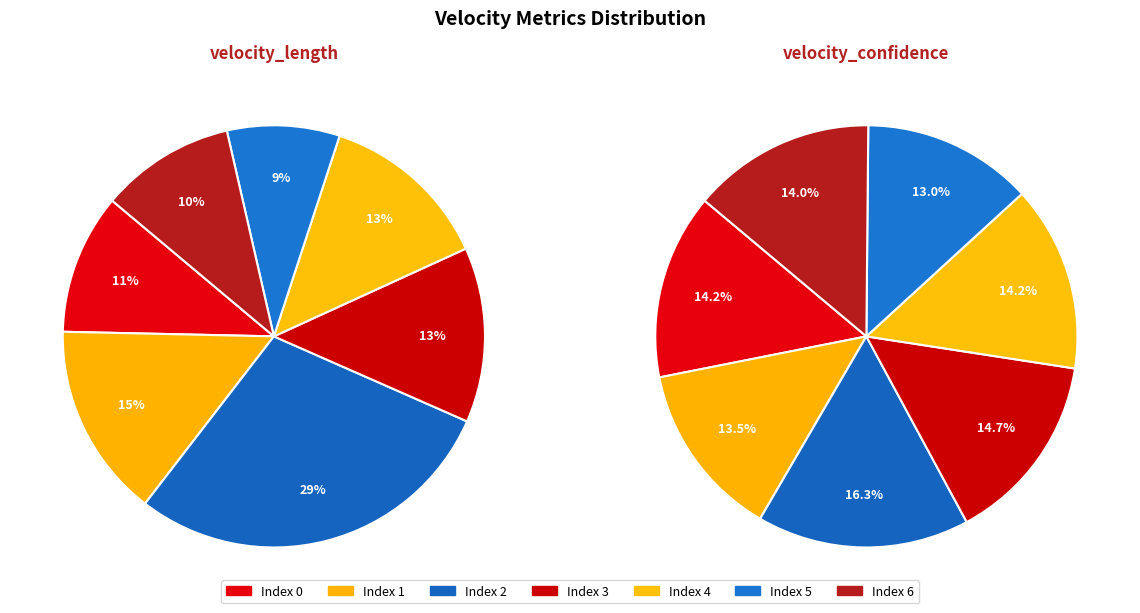

Is it true that 5 is 28% of the pie?

False